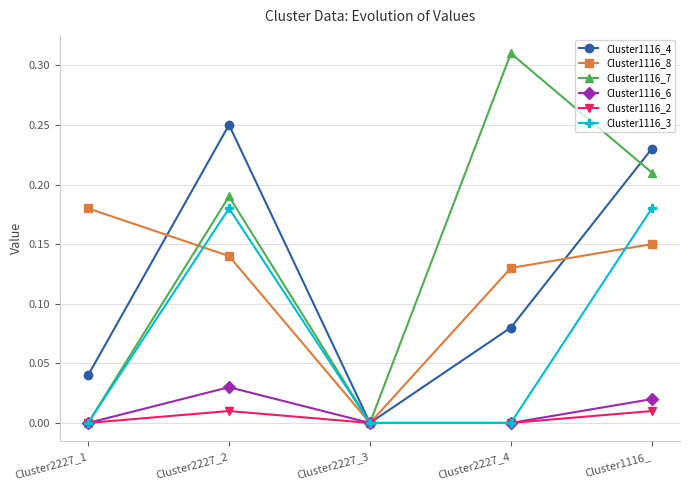

What are all the series names shown in the legend?

Cluster1116_4, Cluster1116_8, Cluster1116_7, Cluster1116_6, Cluster1116_2, Cluster1116_3